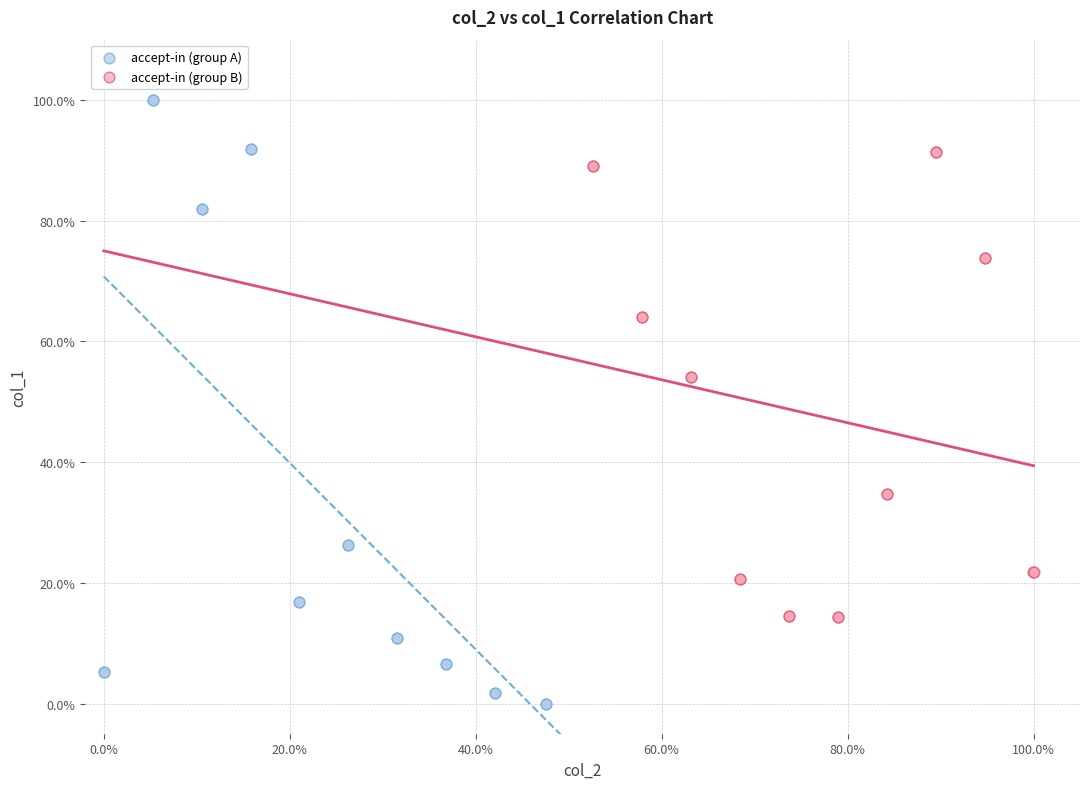

What are all the series names shown in the legend?

accept-in (group A), accept-in (group B)